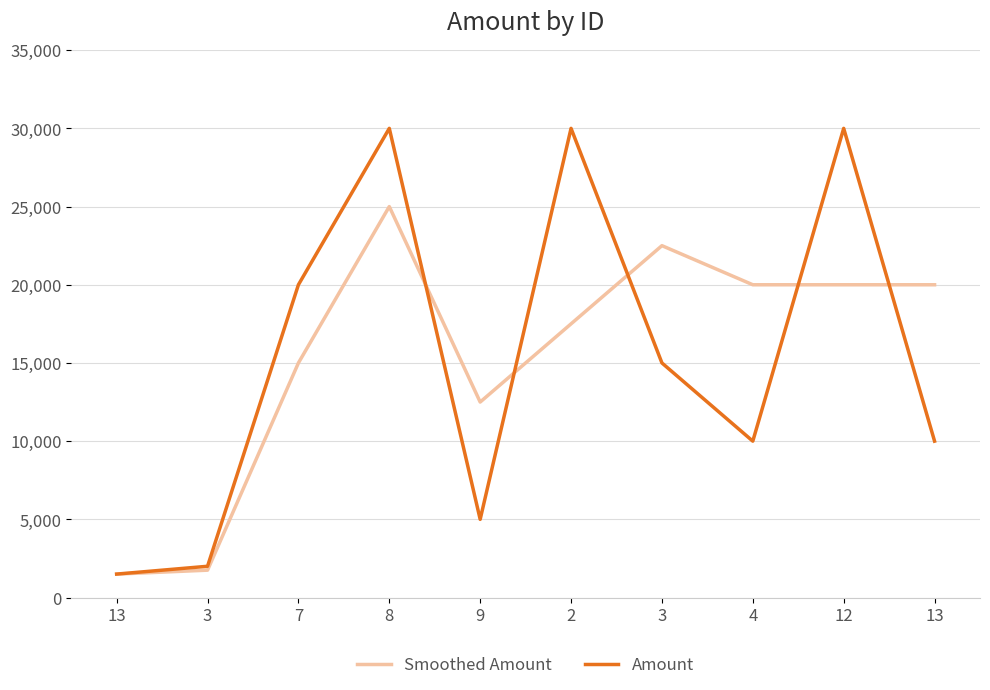

Reading right to left, extract all data points from this chart.

Smoothed Amount: 13=20000	12=20000	4=20000	3=22500	2=17500	9=12500	8=25000	7=15000	3=1750	13=1500
Amount: 13=10000	12=30000	4=10000	3=15000	2=30000	9=5000	8=30000	7=20000	3=2000	13=1500